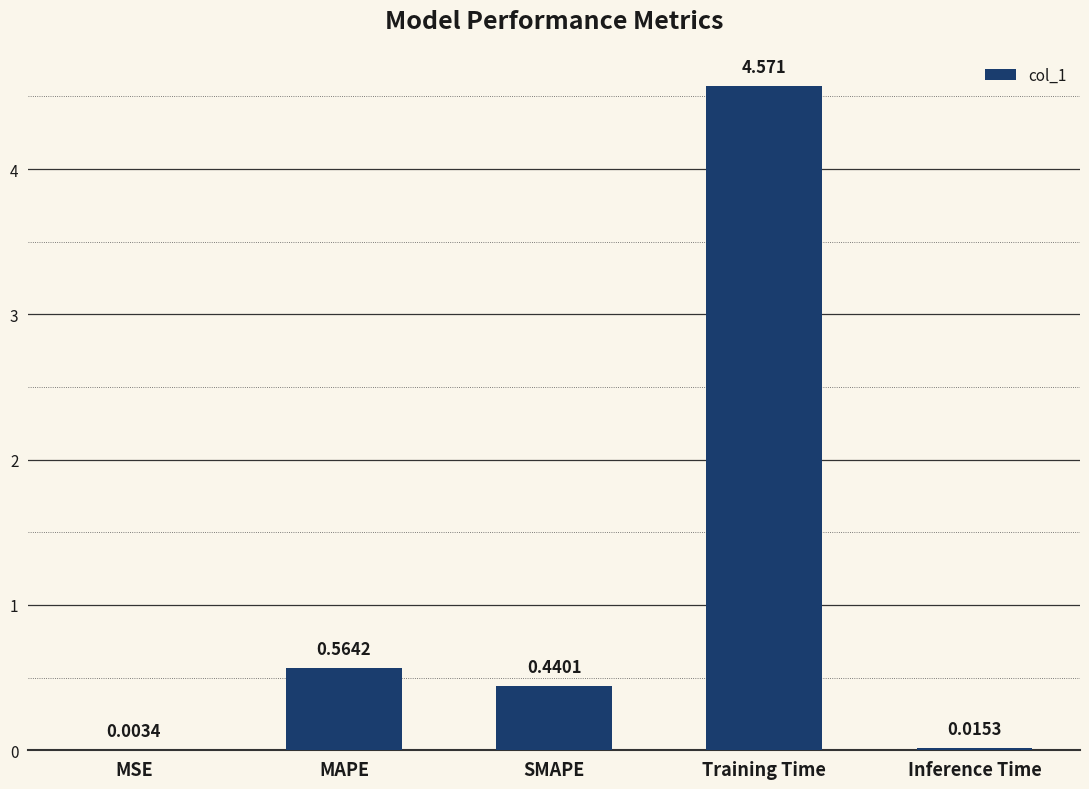

Which category has the highest value across all series?

Training Time